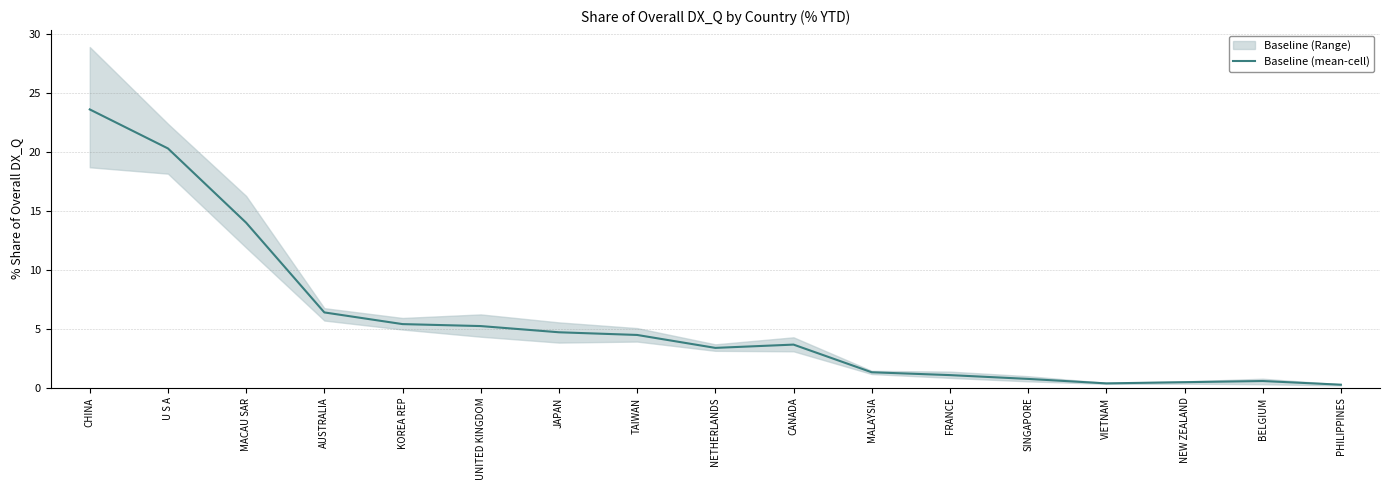

Reading right to left, list all the values displayed in this chart.

PHILIPPINES=0.2	BELGIUM=0.6	NEW ZEALAND=0.5	VIETNAM=0.4	SINGAPORE=0.7	FRANCE=1.1	MALAYSIA=1.3	CANADA=3.6	NETHERLANDS=3.4	TAIWAN=4.5	JAPAN=4.7	UNITED KINGDOM=5.2	KOREA REP=5.4	AUSTRALIA=6.4	MACAU SAR=14.0	U S A=20.3	CHINA=23.6